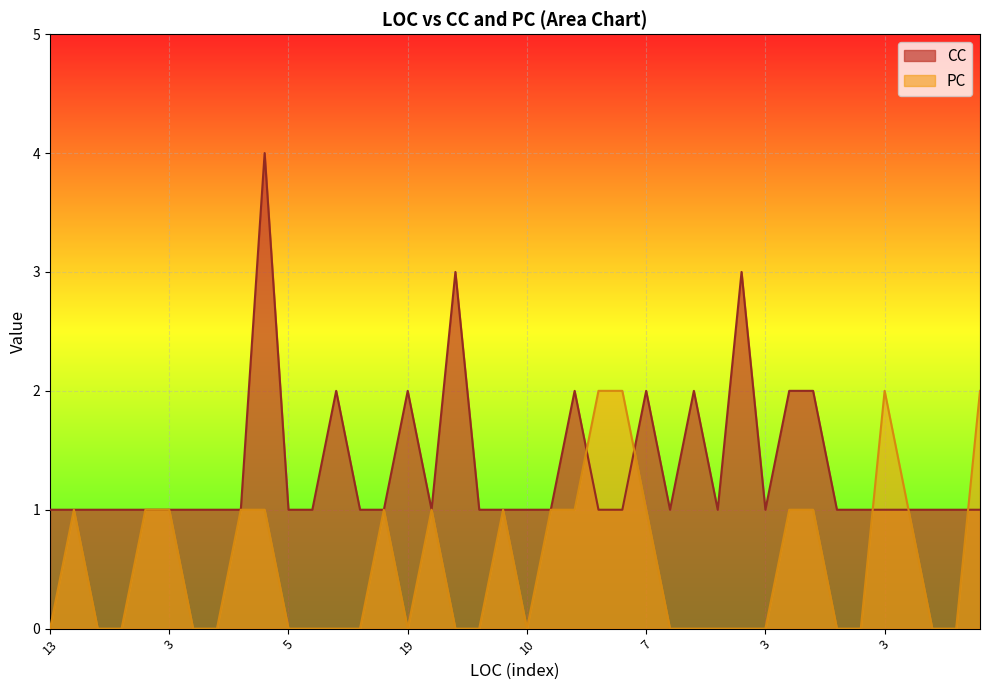

What is the label of the 31st point from the left?

3